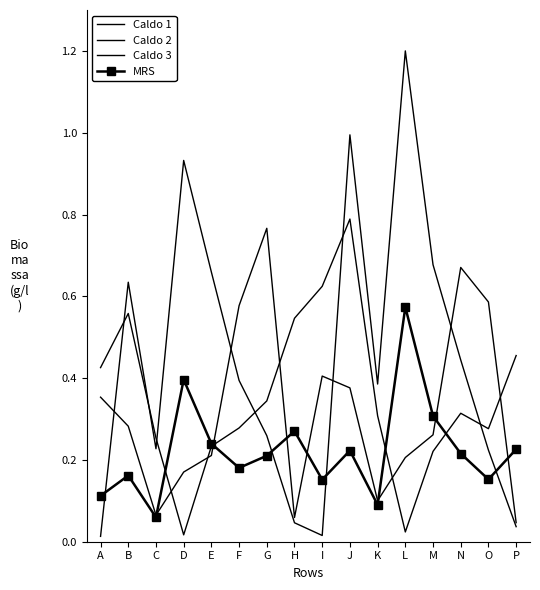

Rank the series by their maximum value, from highest to lowest.

Caldo 2, Caldo 3, Caldo 1, MRS